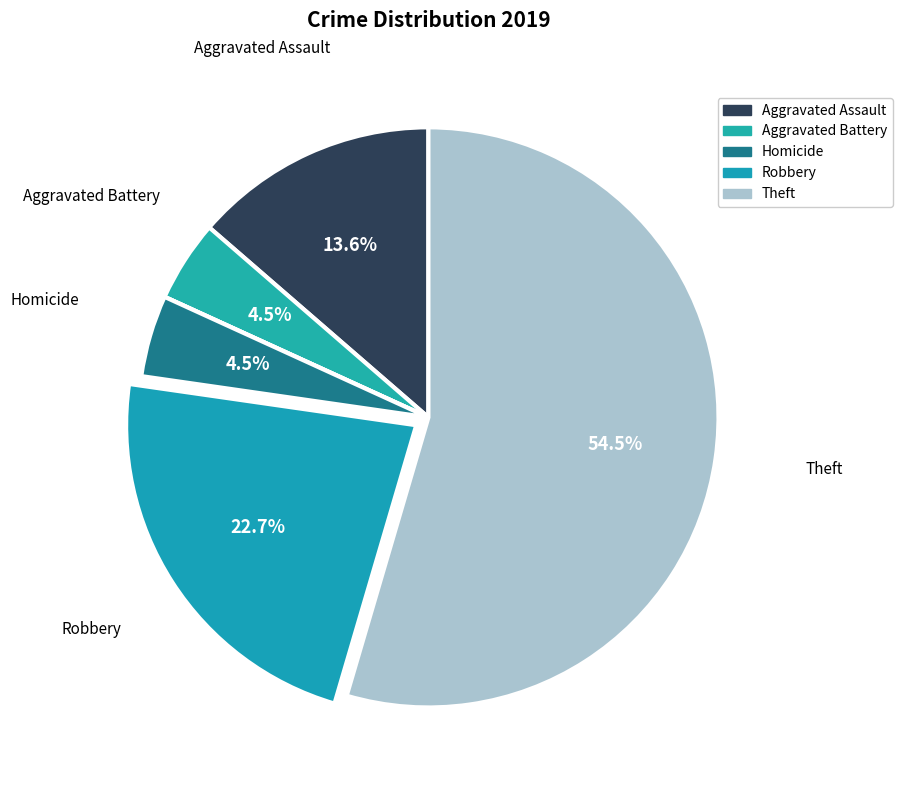

How many segments does this pie chart have?

7